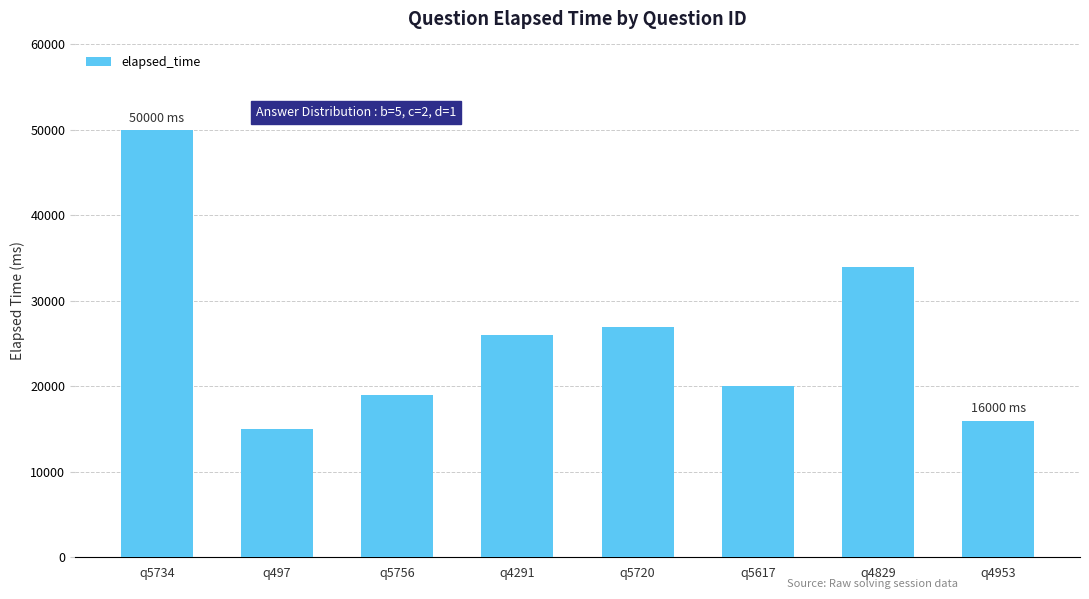

What is the difference between the maximum and minimum values?

35000